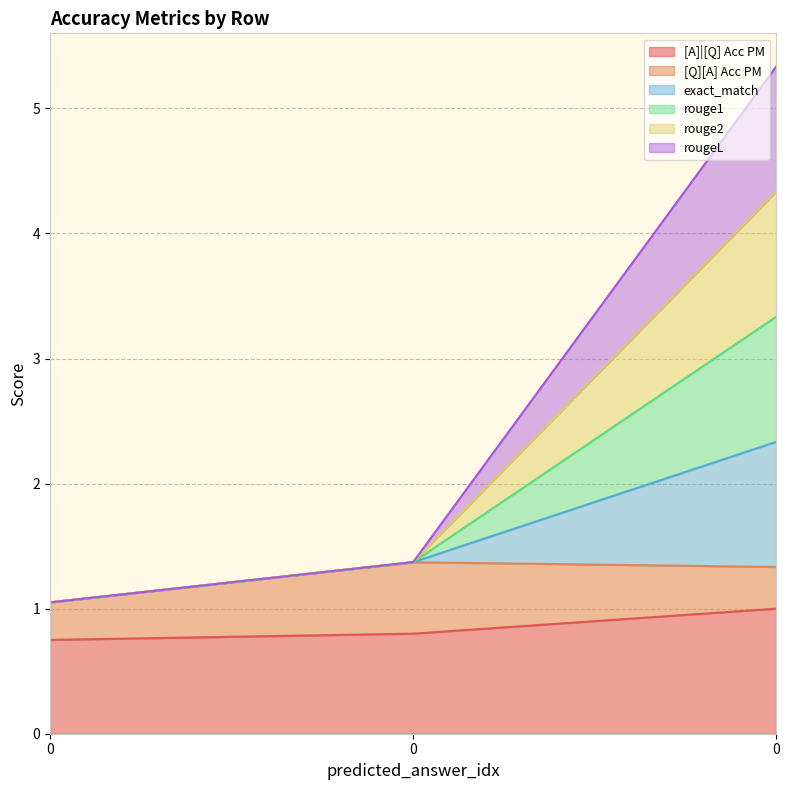

What is the sum of the [A]|[Q] Acc PM values at 0 and 0?

1.6